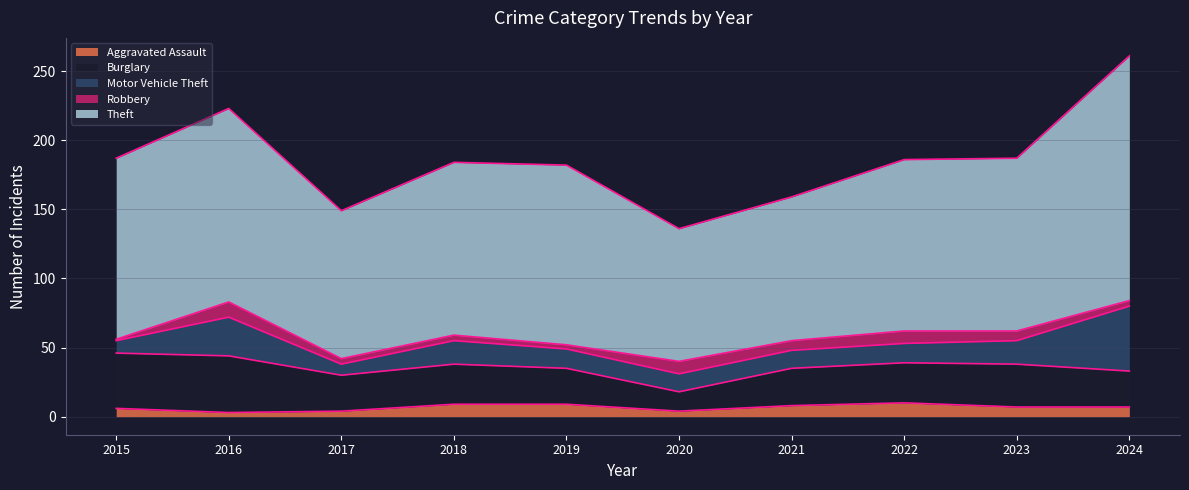

True or false: Robbery has a value of 9 at 2022.

True